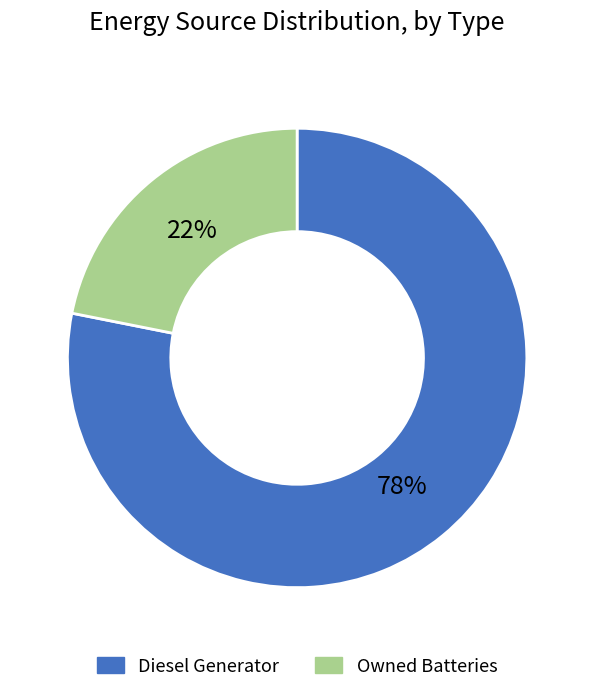

Does any single category account for the majority?

Yes